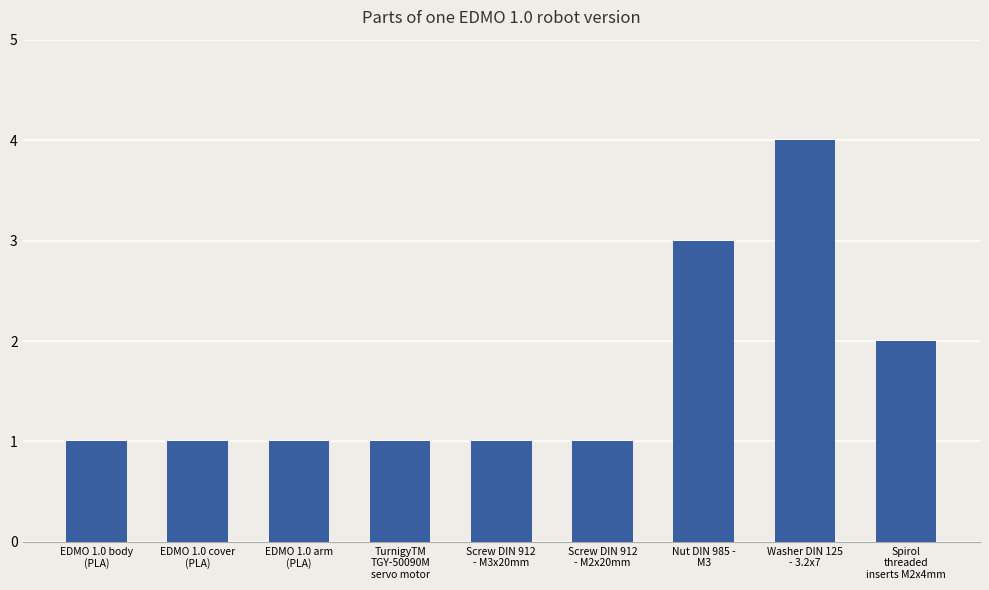

What is the change in value from EDMO 1.0 body
(PLA) to Nut DIN 985 -
M3?

+2